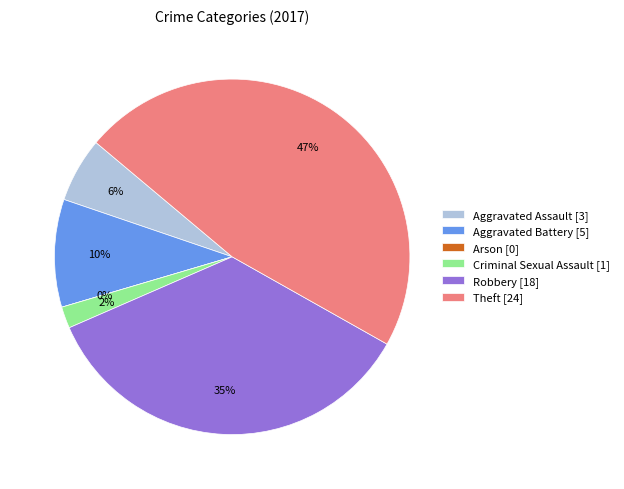

Count the number of slices in the pie.

6